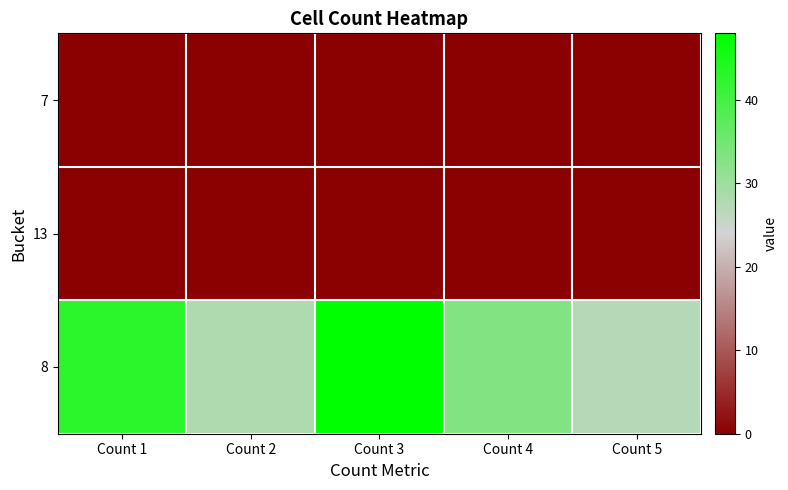

Reading right to left, list all the values displayed in this chart.

7: Count 5=0	Count 4=0	Count 3=0	Count 2=0	Count 1=0
13: Count 5=0	Count 4=0	Count 3=0	Count 2=0	Count 1=0
8: Count 5=27	Count 4=33	Count 3=48	Count 2=28	Count 1=43